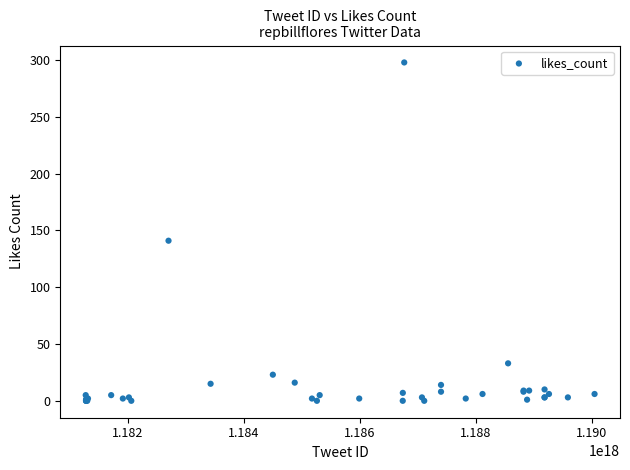

What Y value in the scatter plot is closest to 149?

141